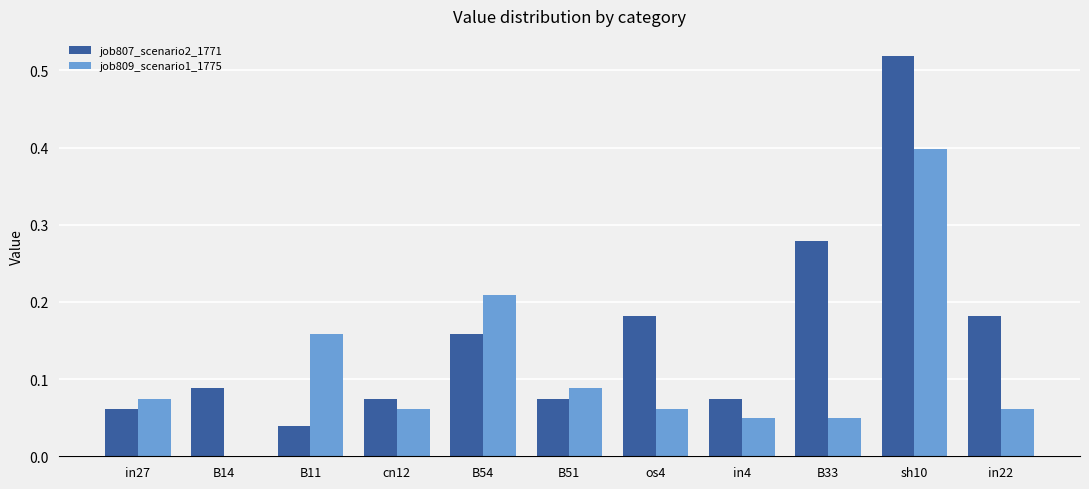

Which series changed the most between B14 and os4?

job807_scenario2_1771